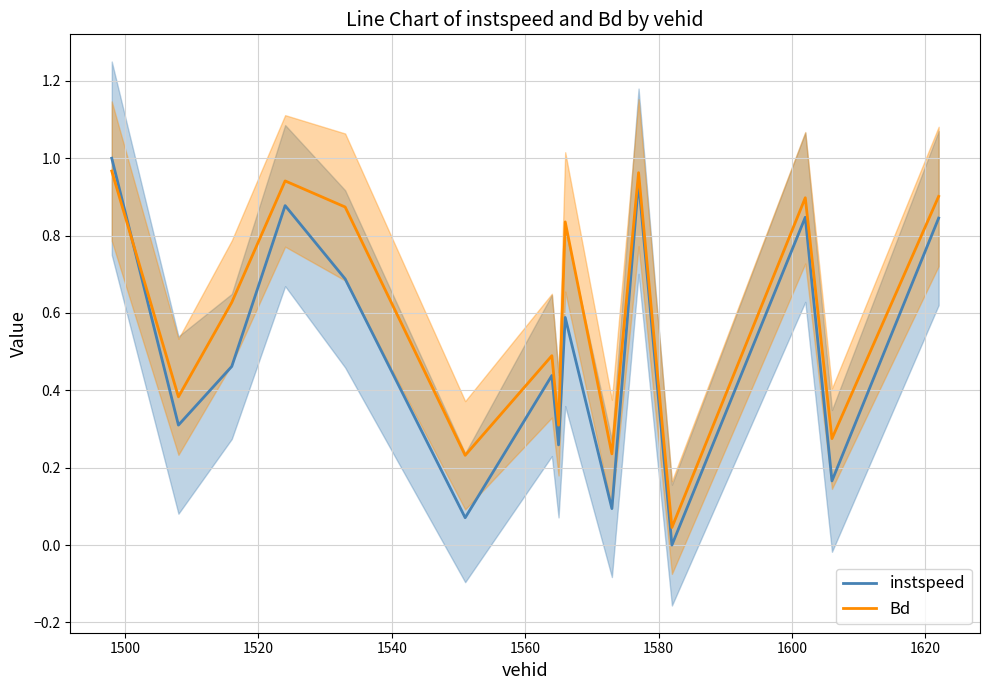

The instspeed series shows 0.1 at 9. True or false?

False